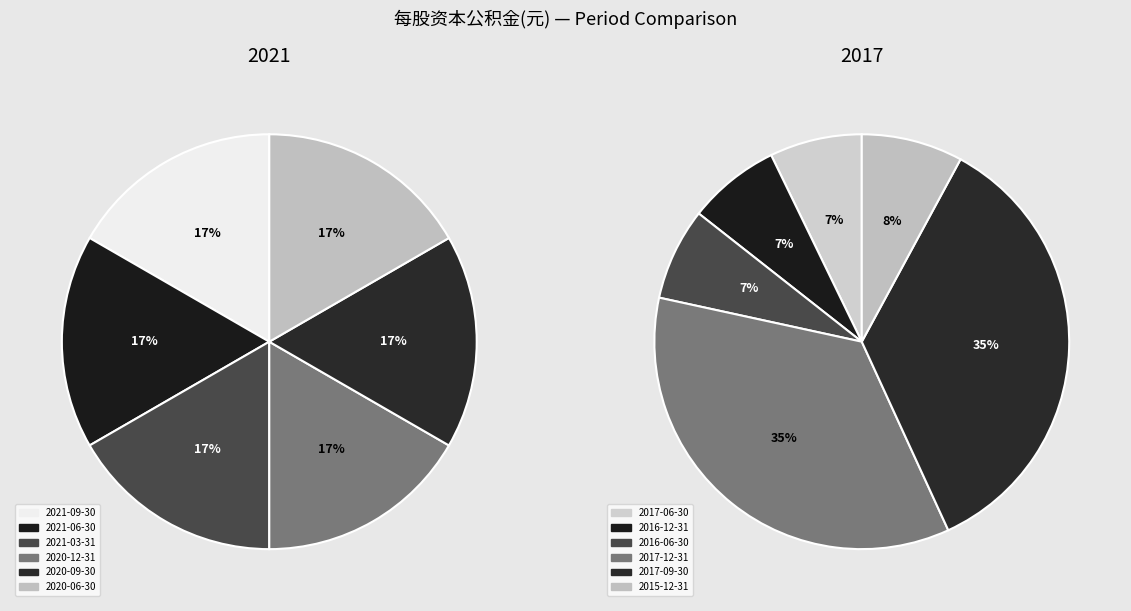

To the nearest percent, what portion does 2021-03-31 represent?

17%